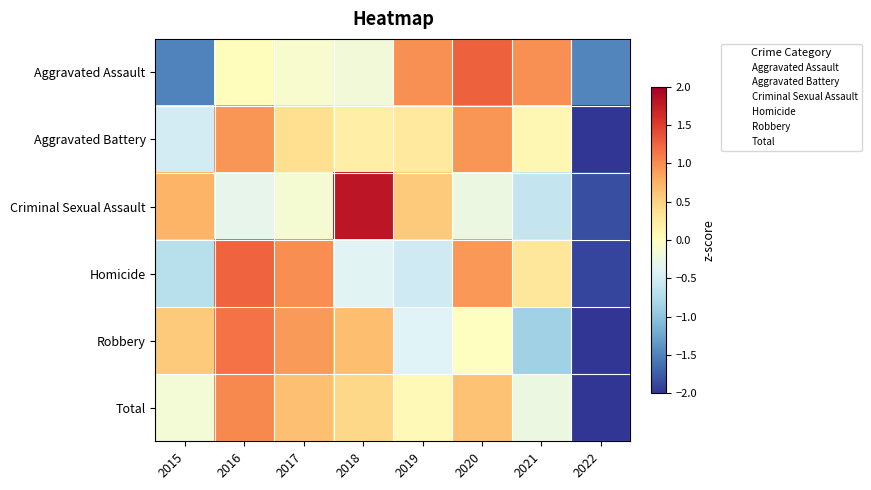

At 2019, list the series in order from largest to smallest.

Aggravated Assault, Criminal Sexual Assault, Aggravated Battery, Total, Robbery, Homicide